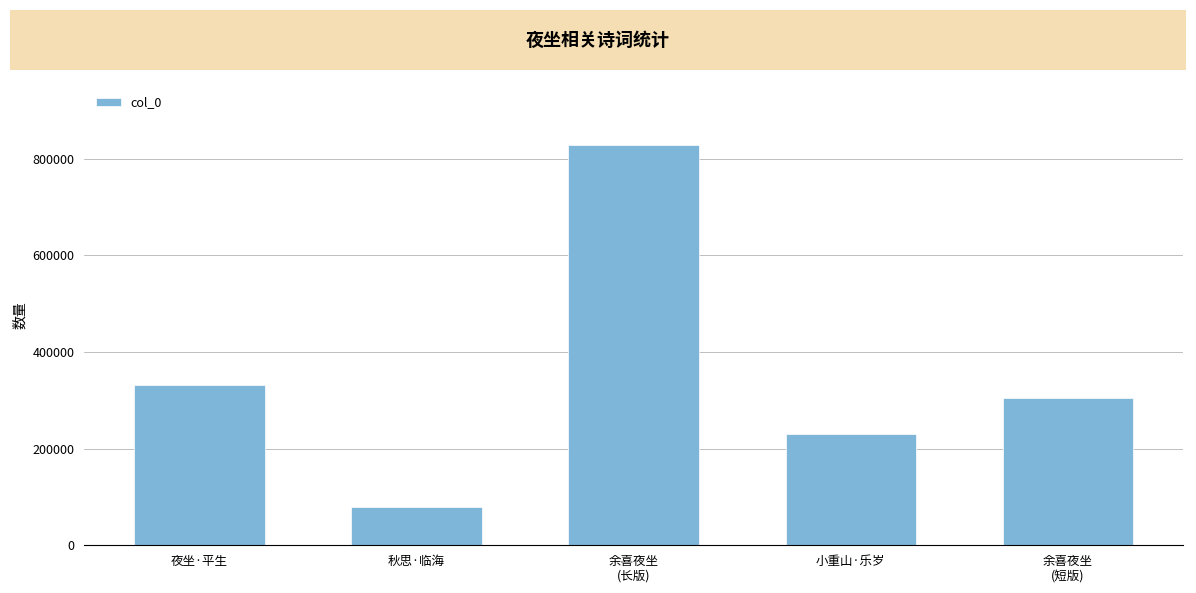

What is the change in value from 夜坐·平生 to 秋思·临海?

-251177